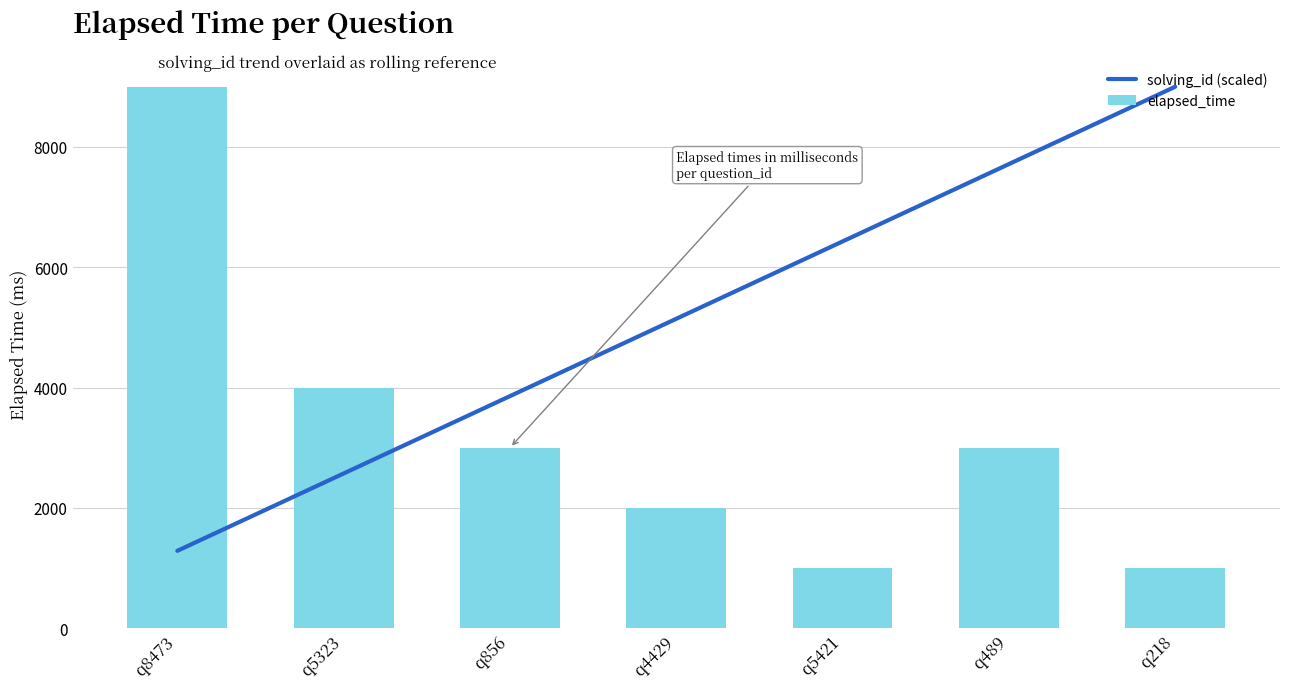

What are all the series names shown in the legend?

solving_id (scaled), elapsed_time